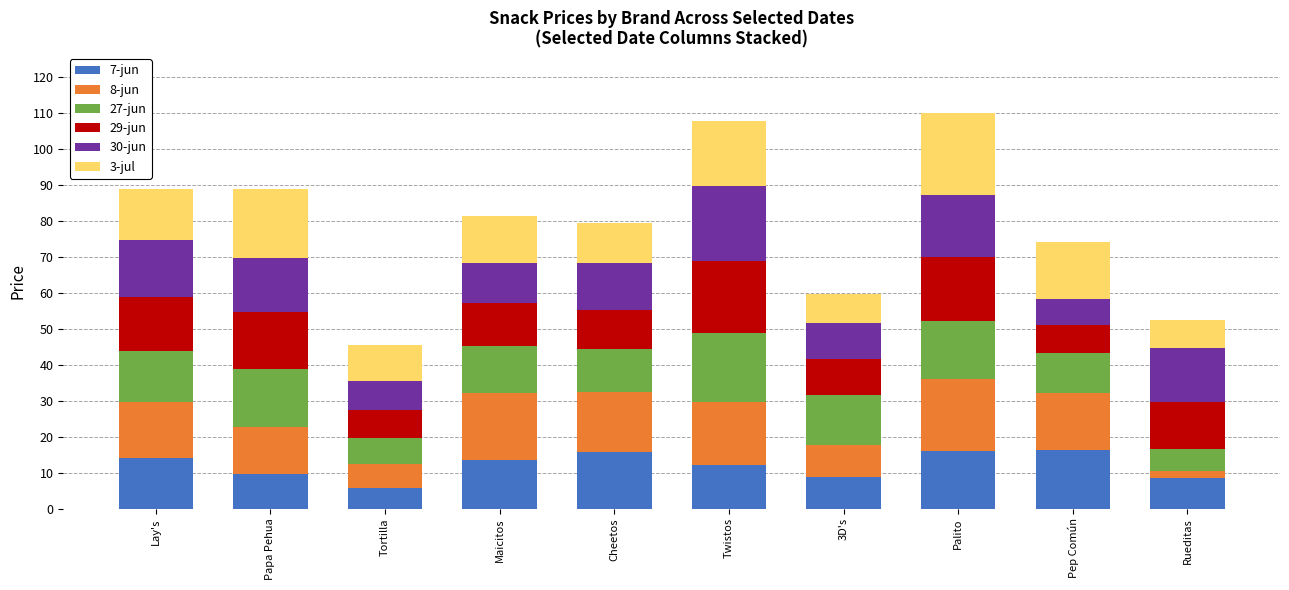

What is the highest value of the 7-jun series?

16.1